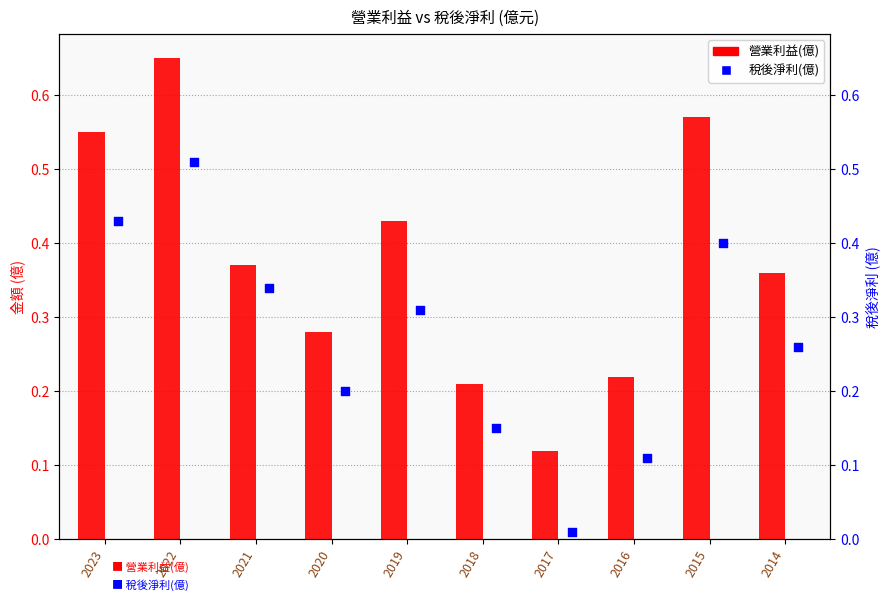

Is the value of 營業利益(億) at 2016 greater than the value of 稅後淨利(億) at 2015?

No